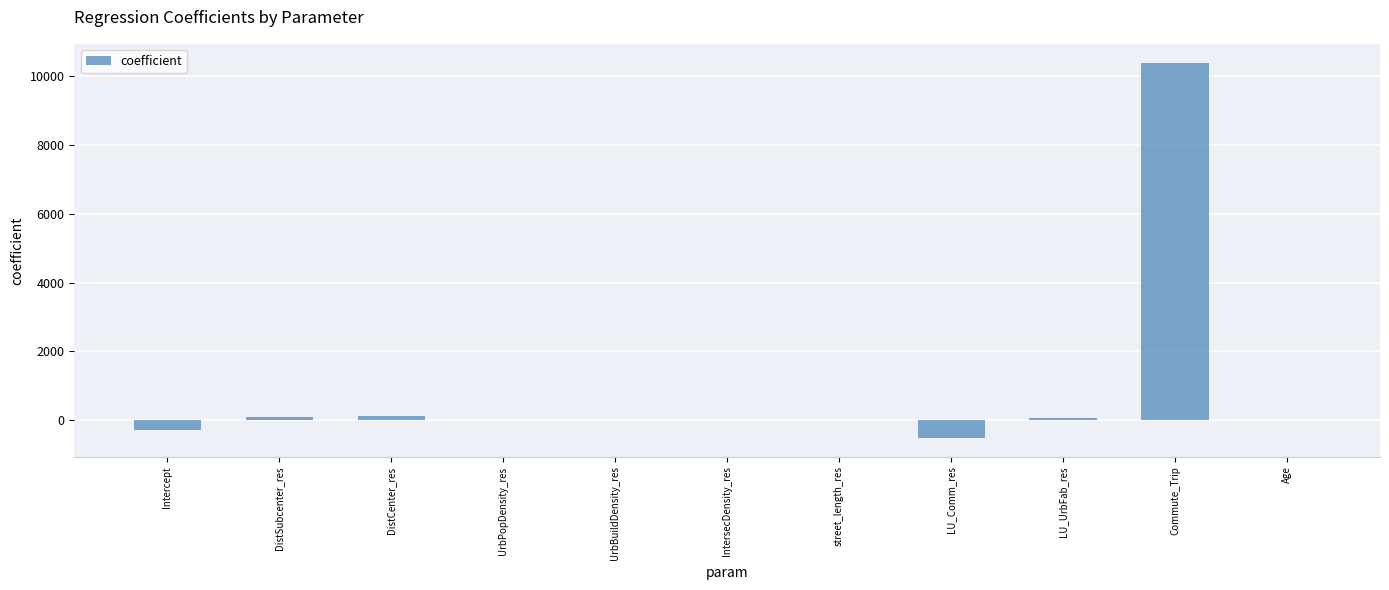

The chart shows a value of -0.0 at UrbPopDensity_res. True or false?

True